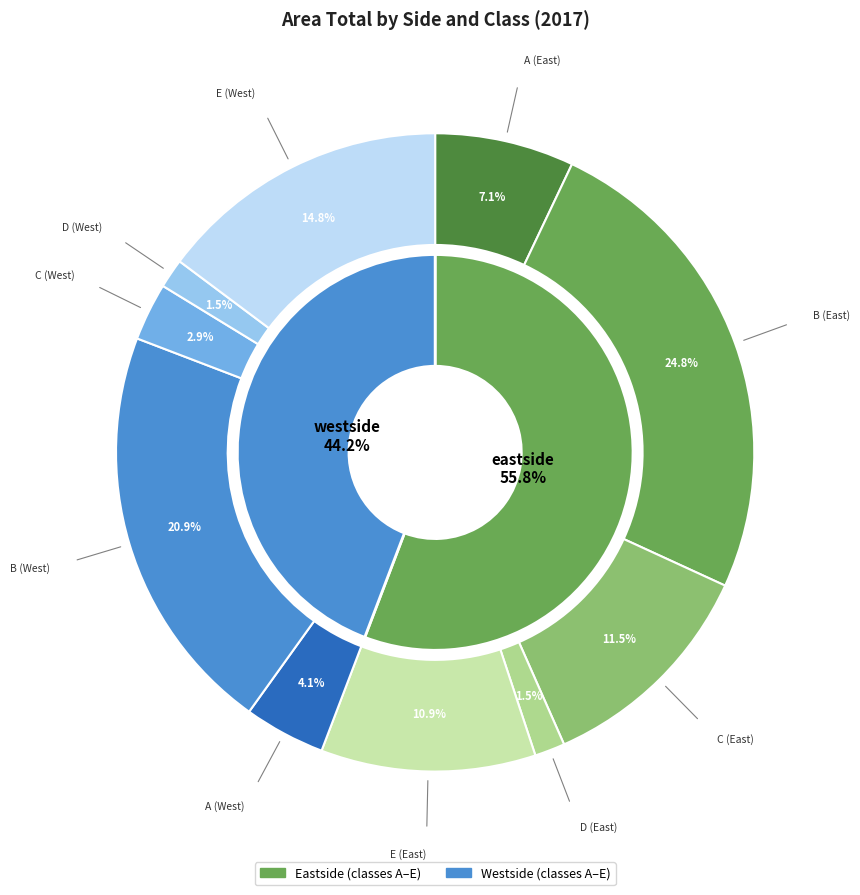

Is it true that B_eastside is 34% of the pie?

False